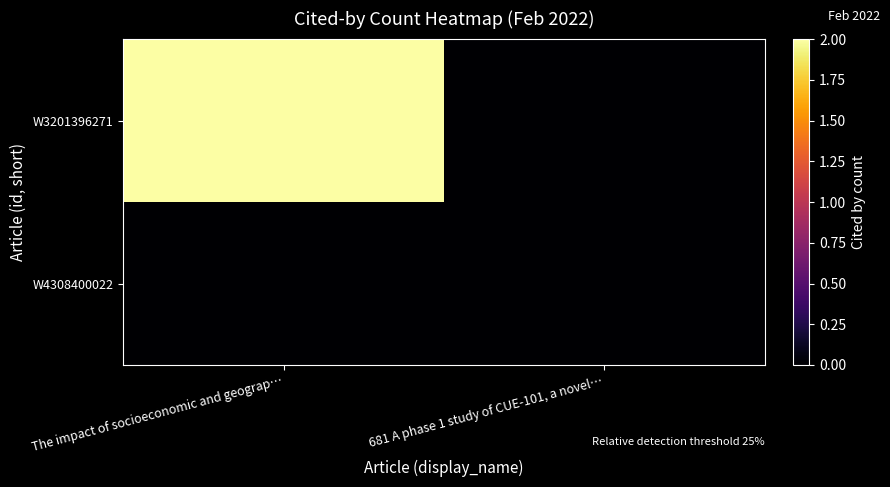

Rank the series by their average value, from highest to lowest.

W3201396271, W4308400022